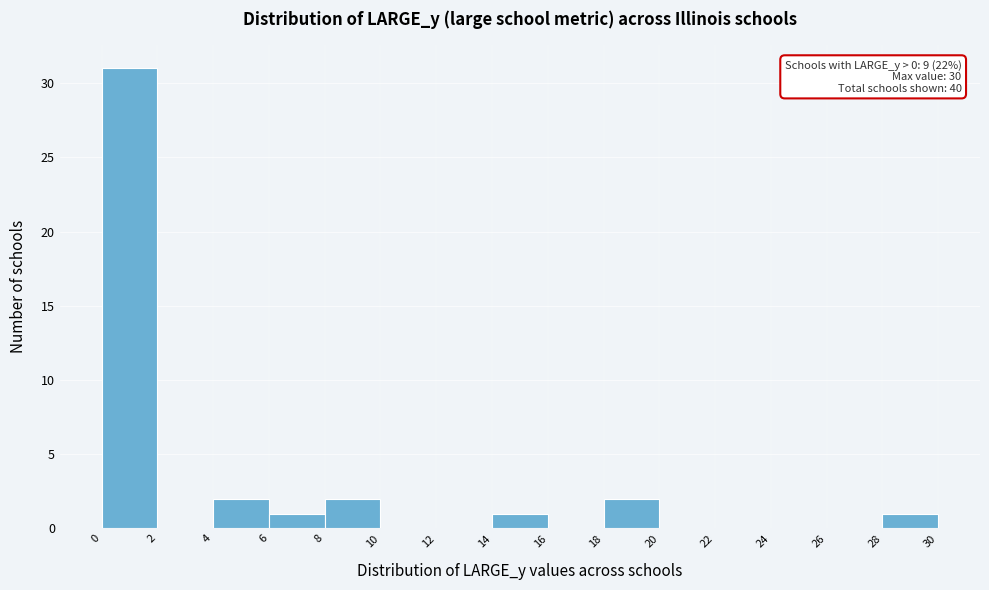

Over which range of the x-axis is the bar tallest?

0 to 2